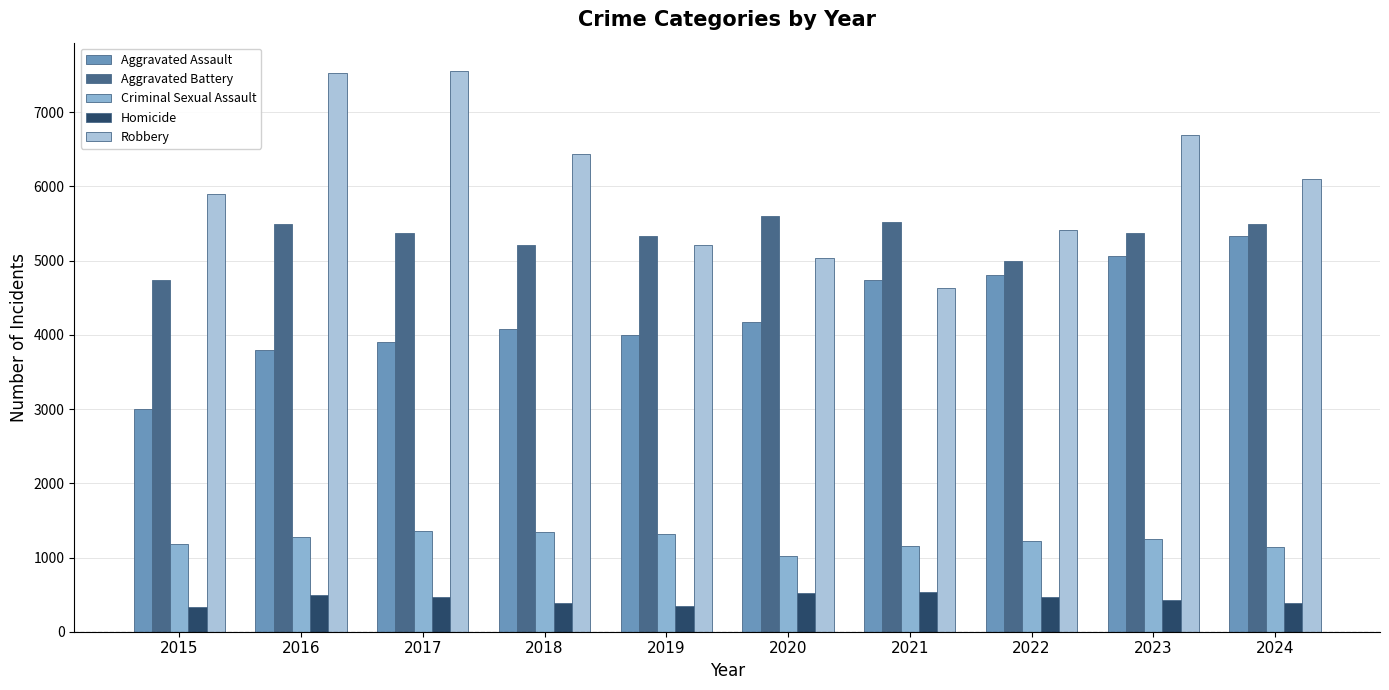

Which series has the largest total across all categories?

Robbery